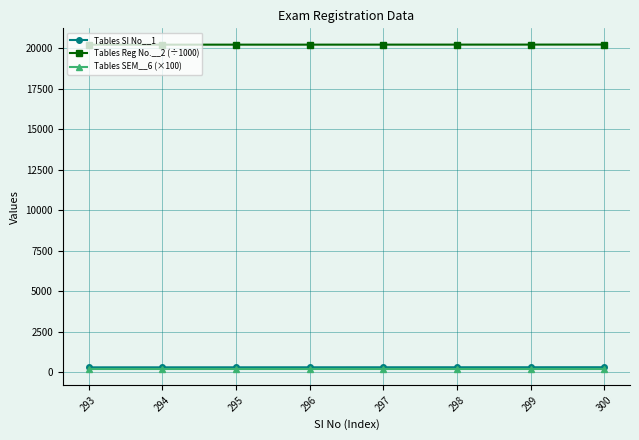

How many values in the Tables Reg No.__2 (÷1000) series are below 20213?

4